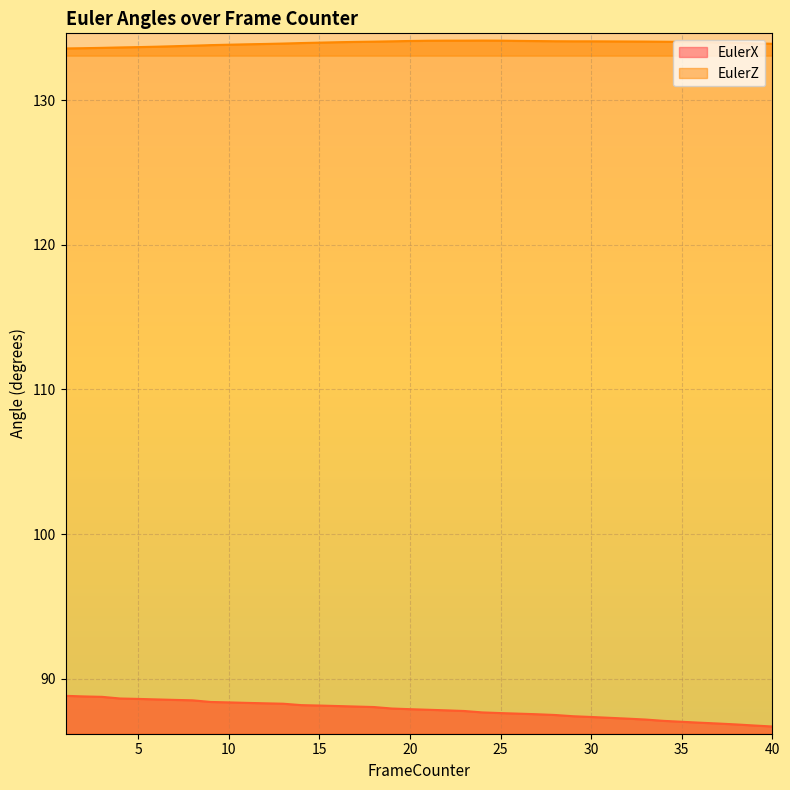

What is the value of the EulerZ point at the 29th from the left?

134.1